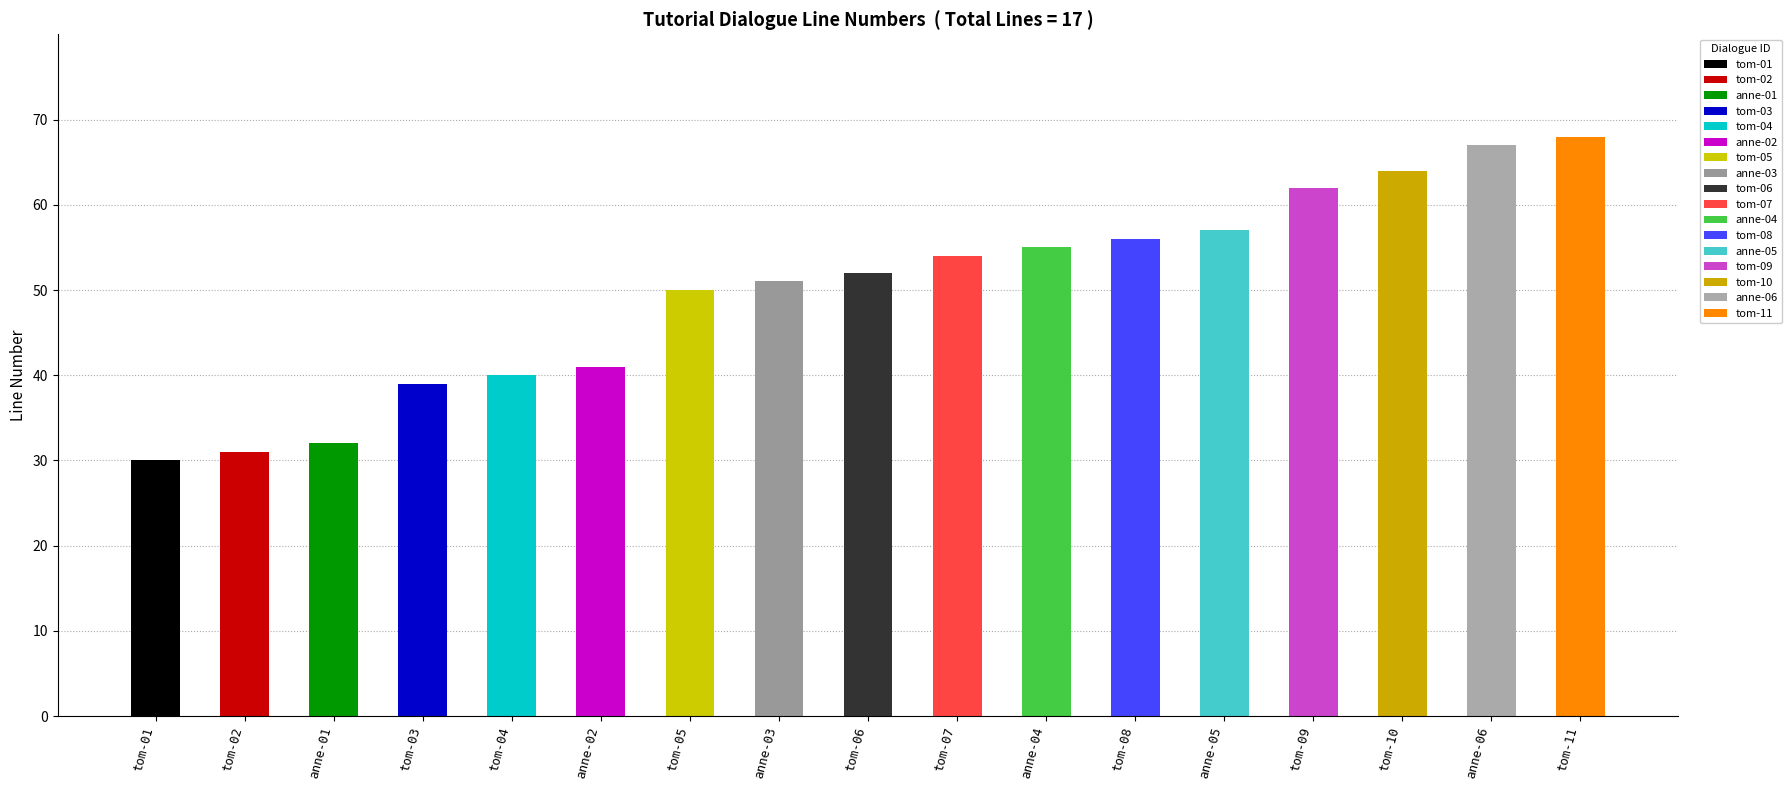

Reading left to right, what are all the values shown in this chart?

30	31	32	39	40	41	50	51	52	54	55	56	57	62	64	67	68